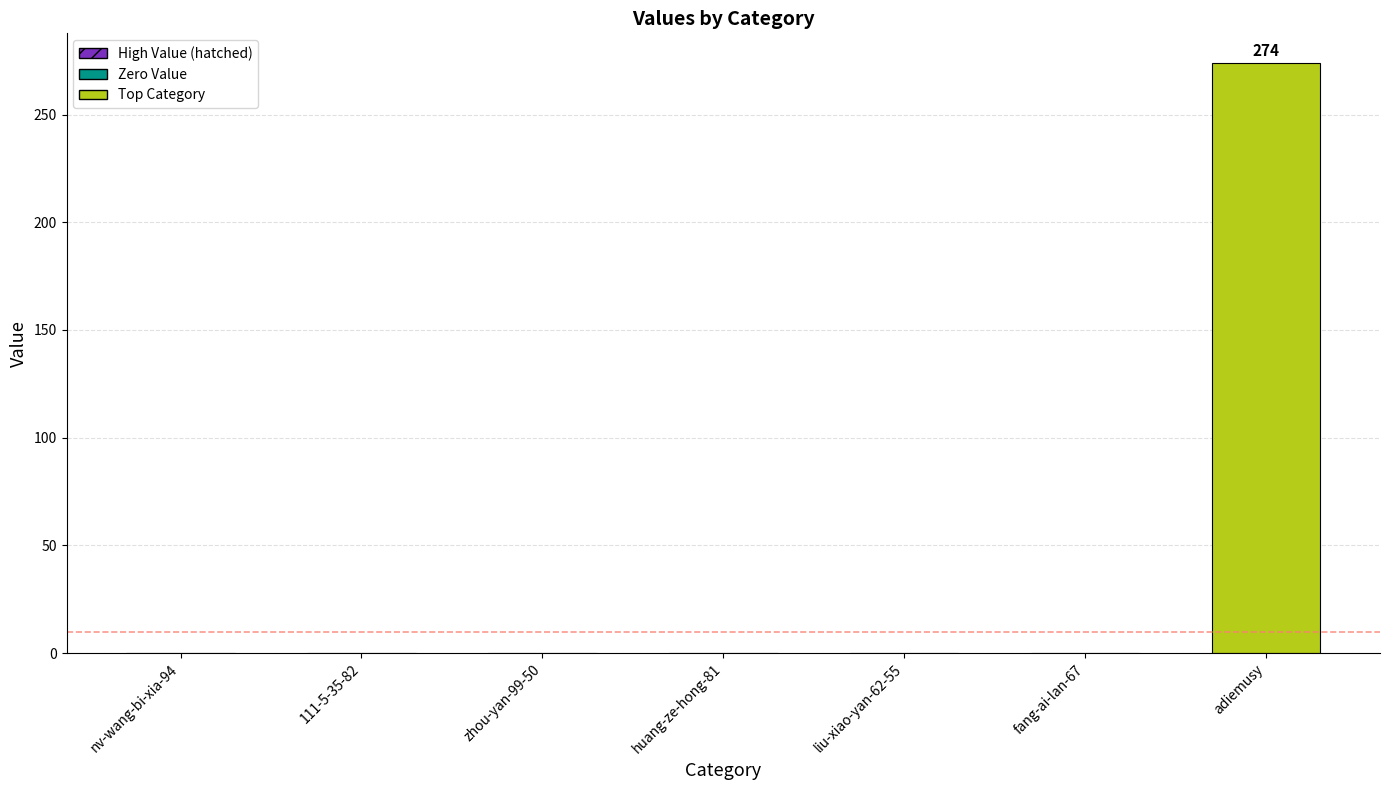

What is the sum of the values at nv-wang-bi-xia-94 and adiemusy?

274